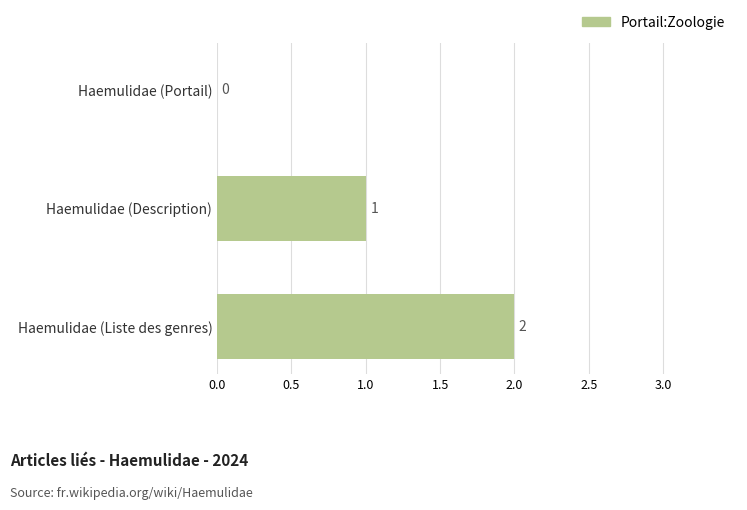

True or false: the data shows 1 at Haemulidae (Description).

True